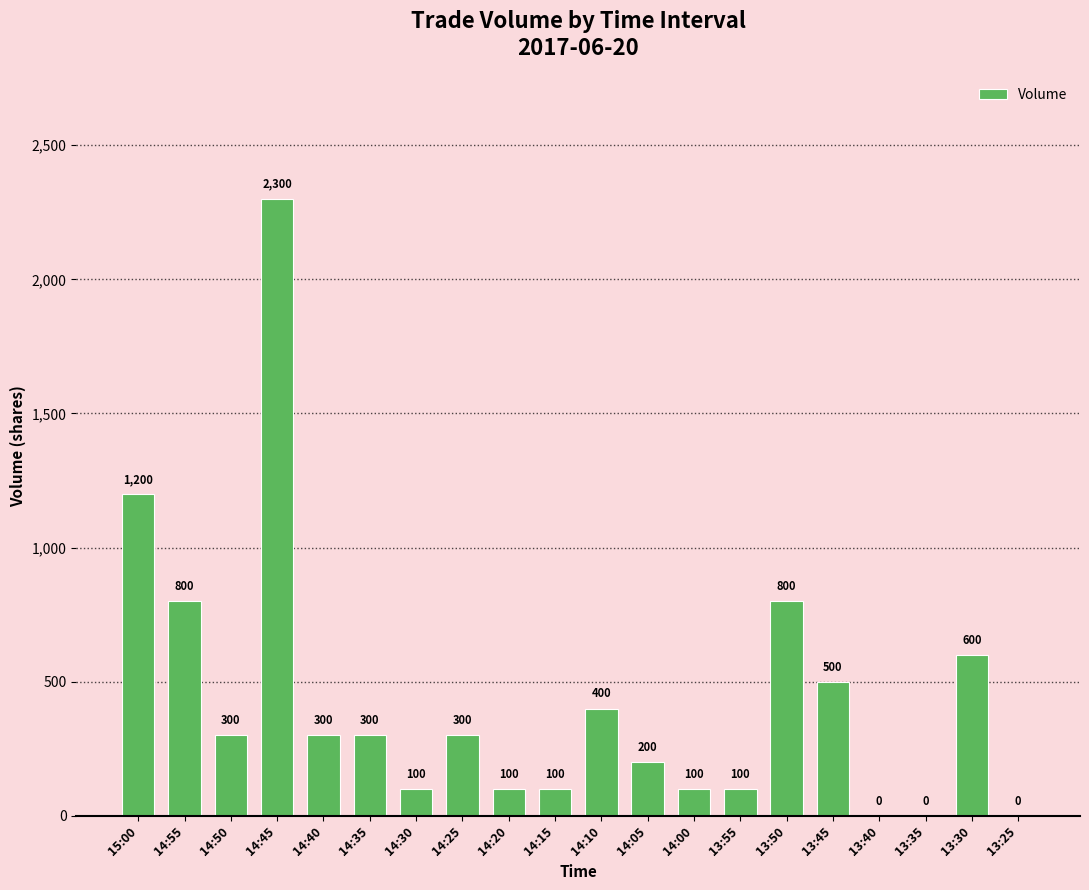

What is the greatest value displayed?

2300